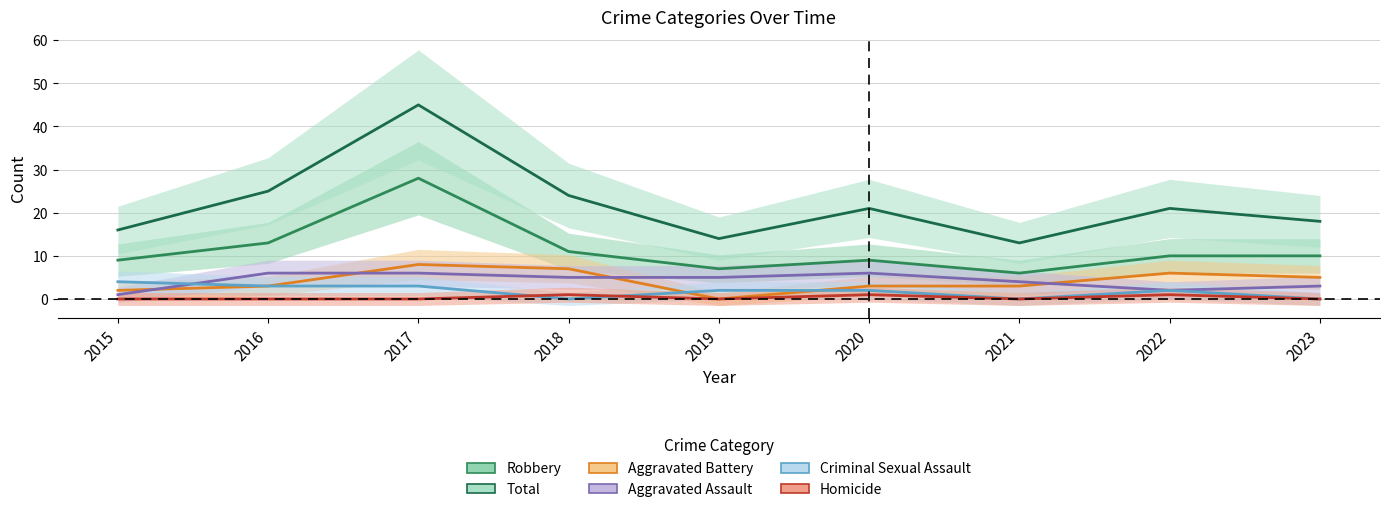

At which label is Aggravated Assault closest to 3?

2023